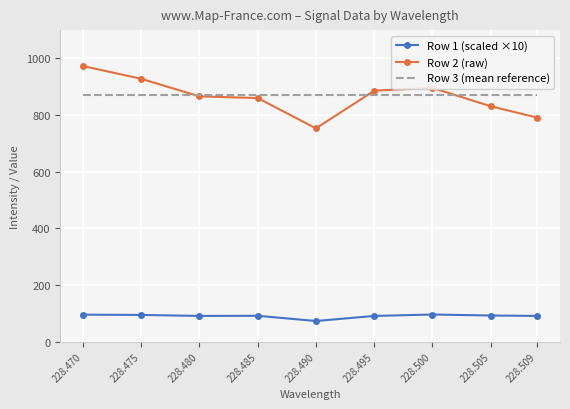

The value of Row 3 (mean reference) at 228.485 is 871.0. True or false?

True